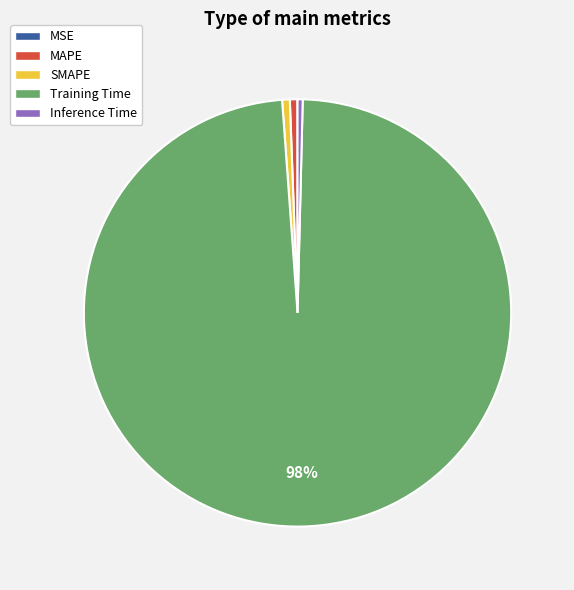

Combined, do MAPE and Training Time account for over 50%?

Yes